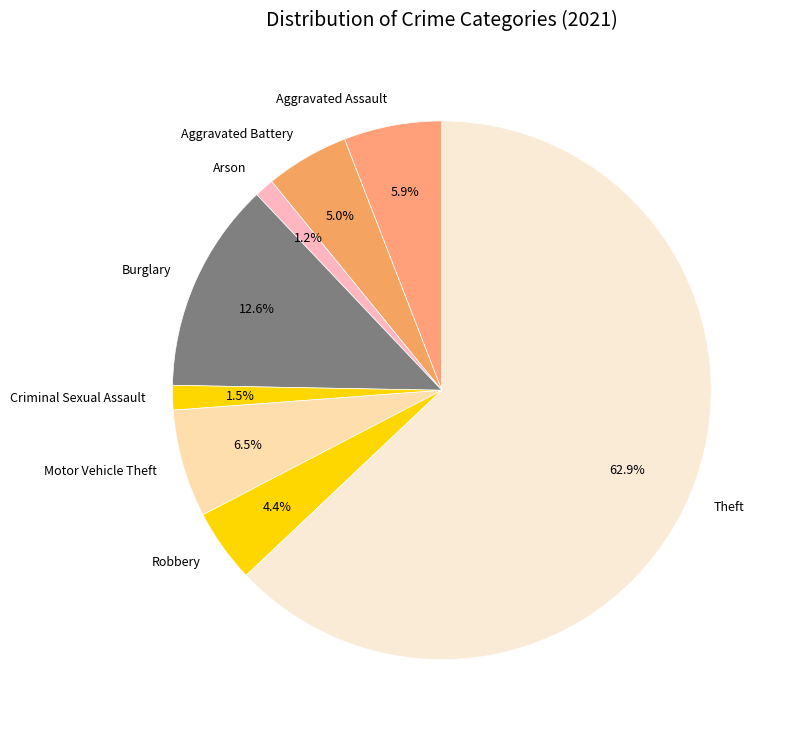

To the nearest percent, what portion does Motor Vehicle Theft represent?

6%